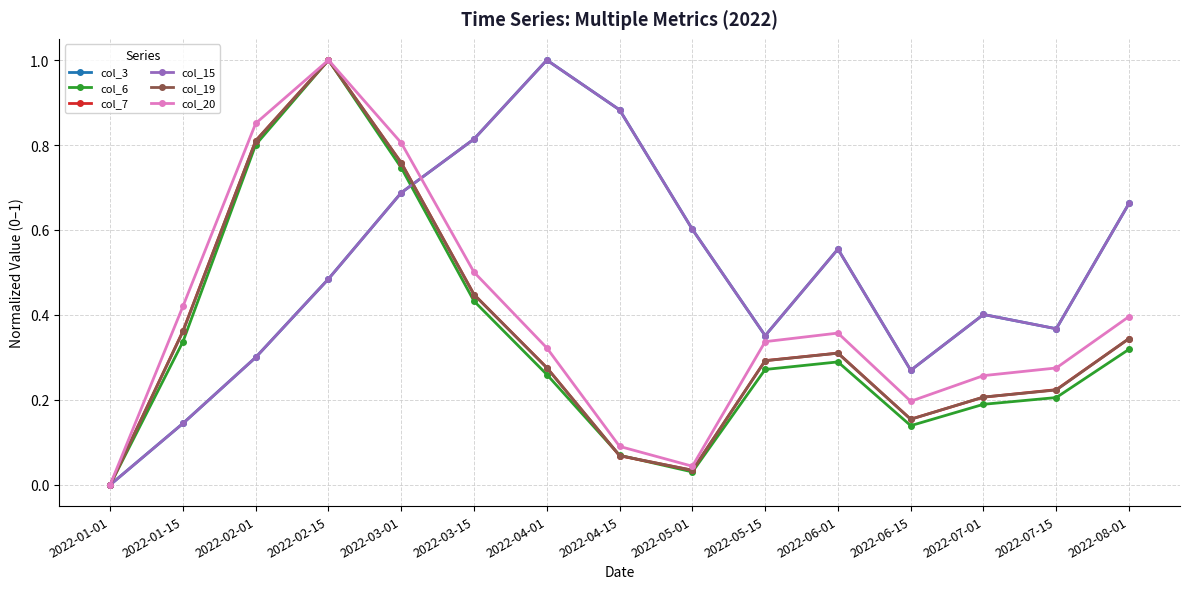

Rank the series at 2022-04-15 from highest to lowest value.

col_3, col_15, col_20, col_6, col_19, col_7